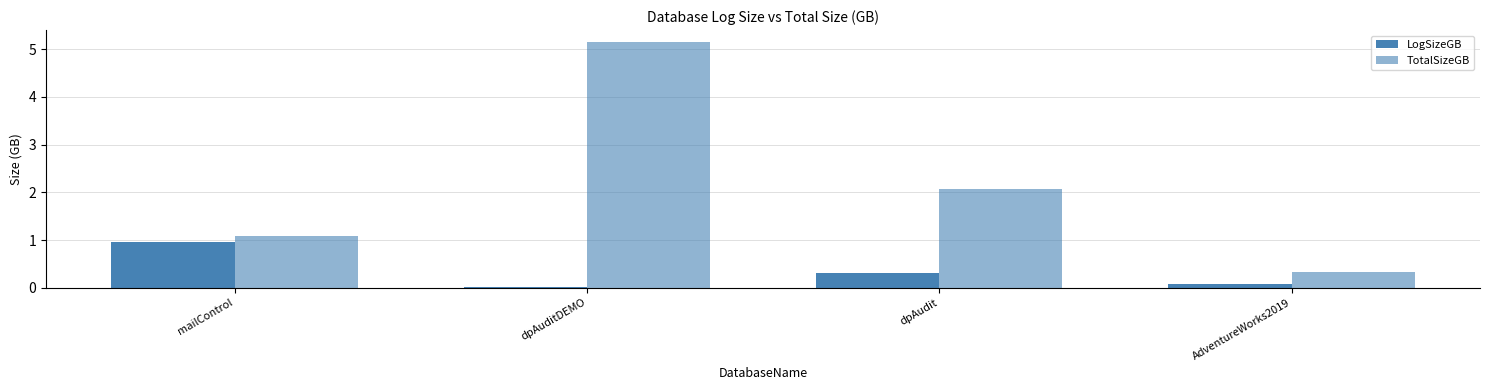

At which label does LogSizeGB reach its peak?

mailControl